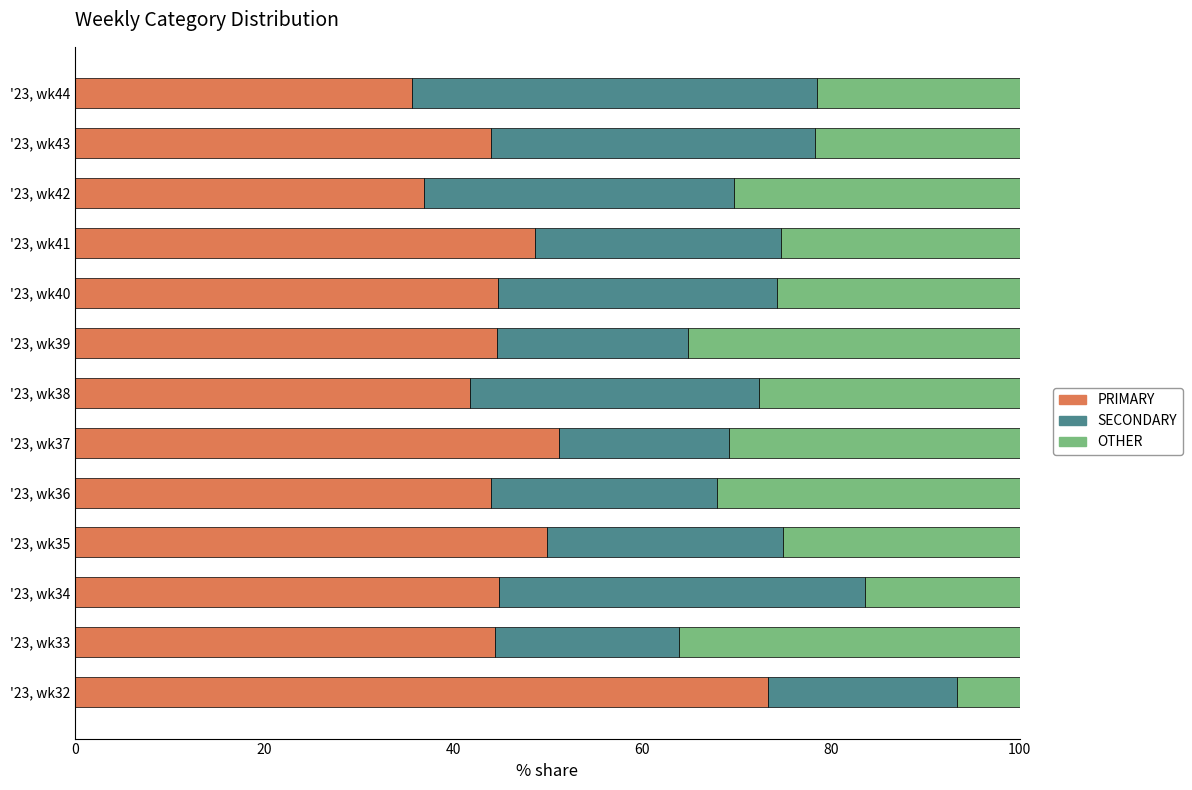

Is it true that PRIMARY equals 51.3 at '23, wk37?

True